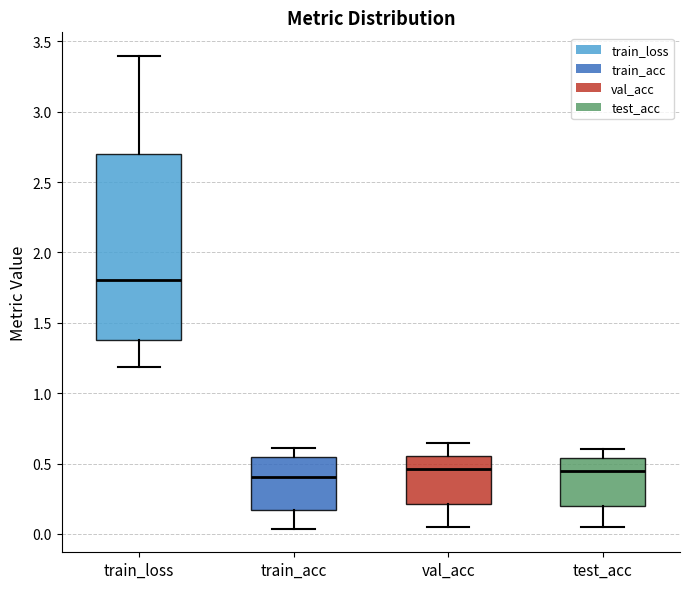

Where is the lower edge of the box for train_loss on the y-axis? The values are not printed on the chart, so give them approximately, as read against the axis.

1.40